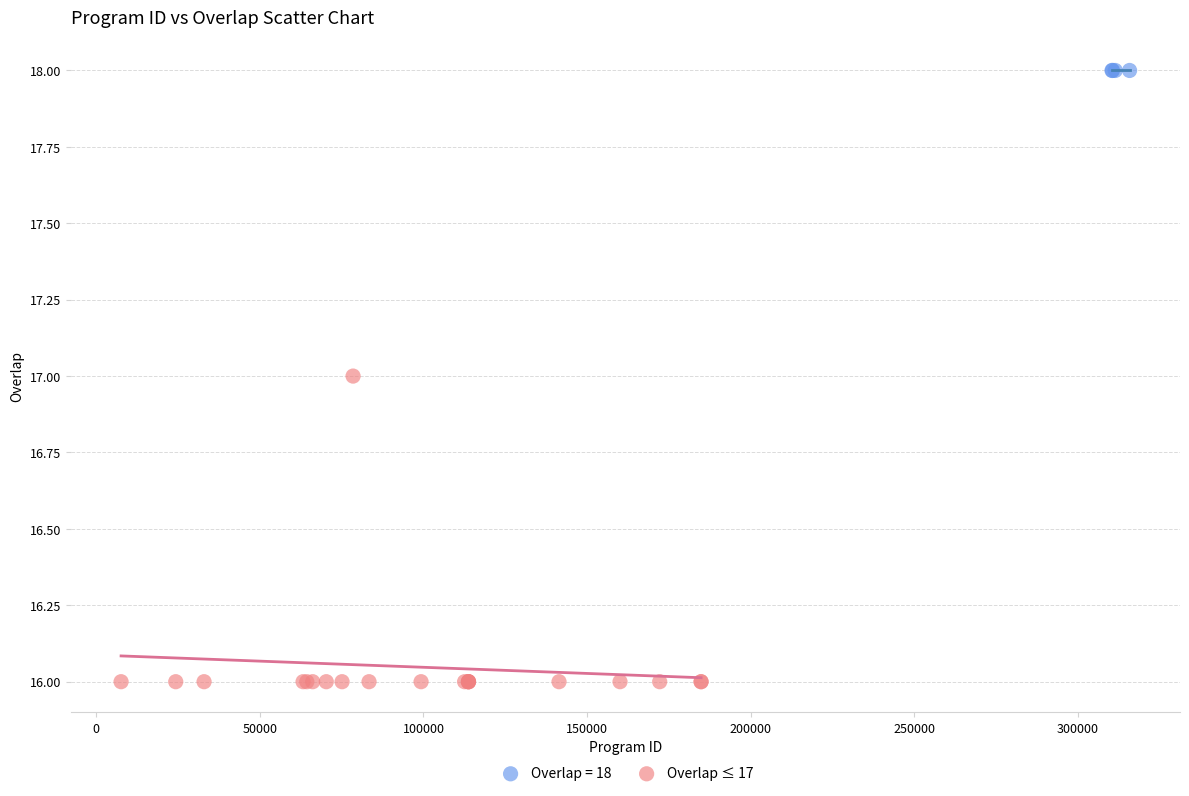

Which series contains the highest Y value?

Overlap = 18